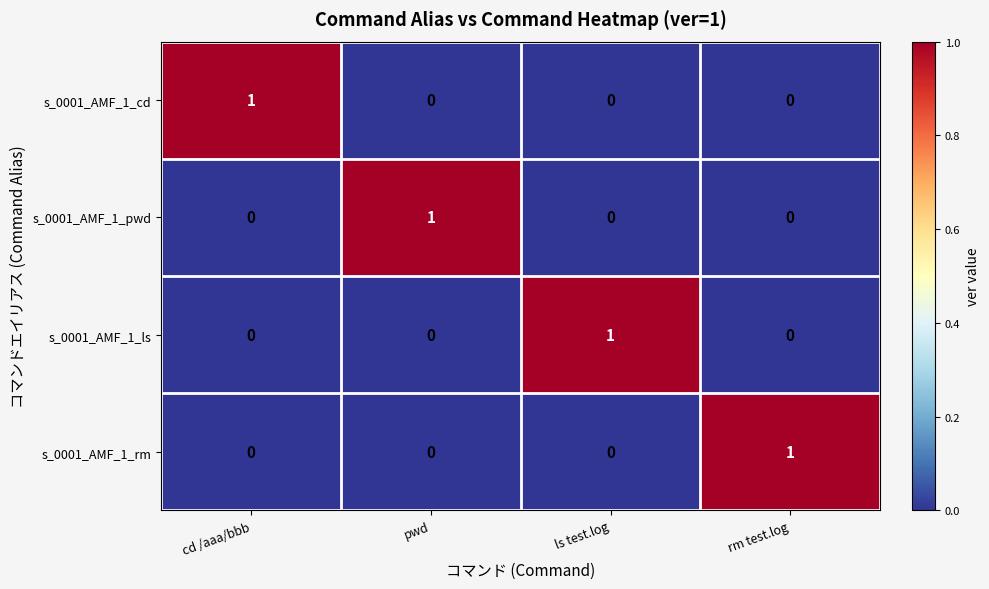

Count the s_0001_AMF_1_pwd values in the range 0 to 1.

4